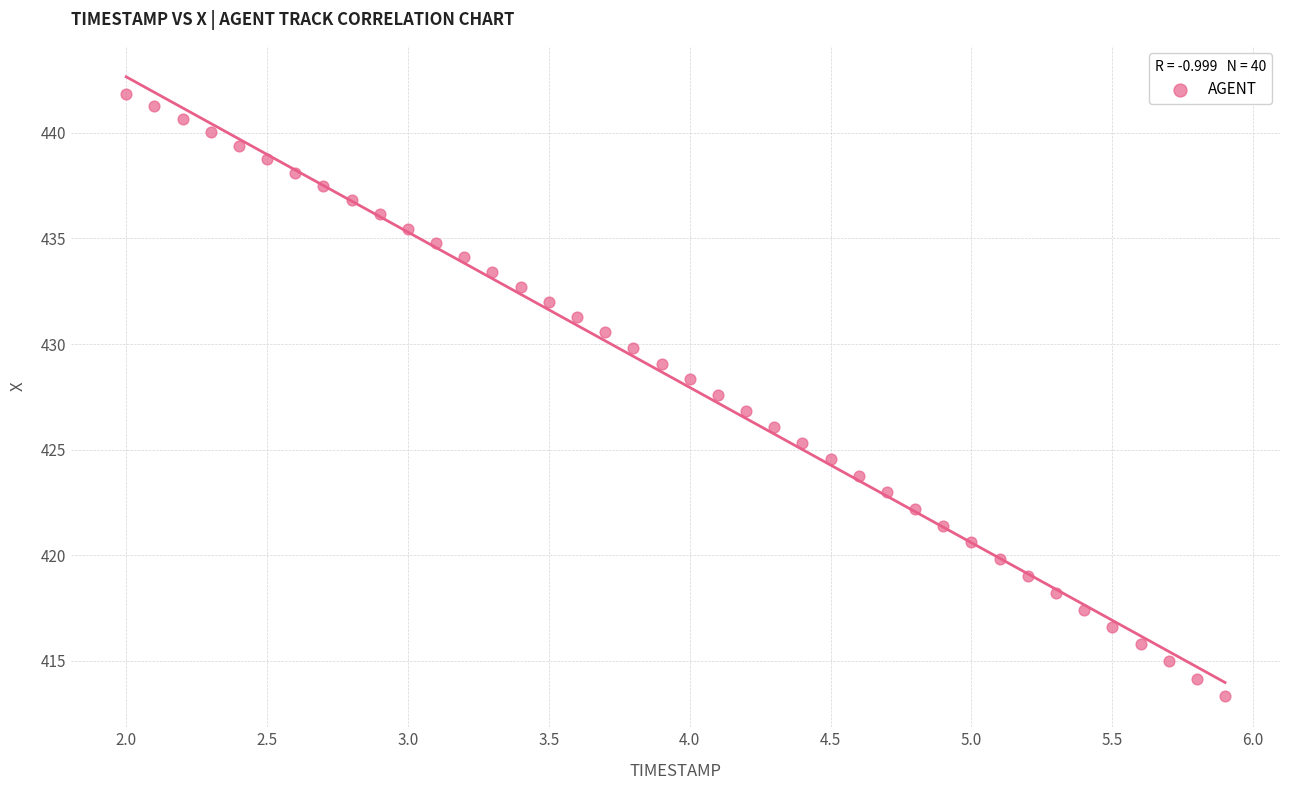

What is the range of X values (max minus min)?

3.9